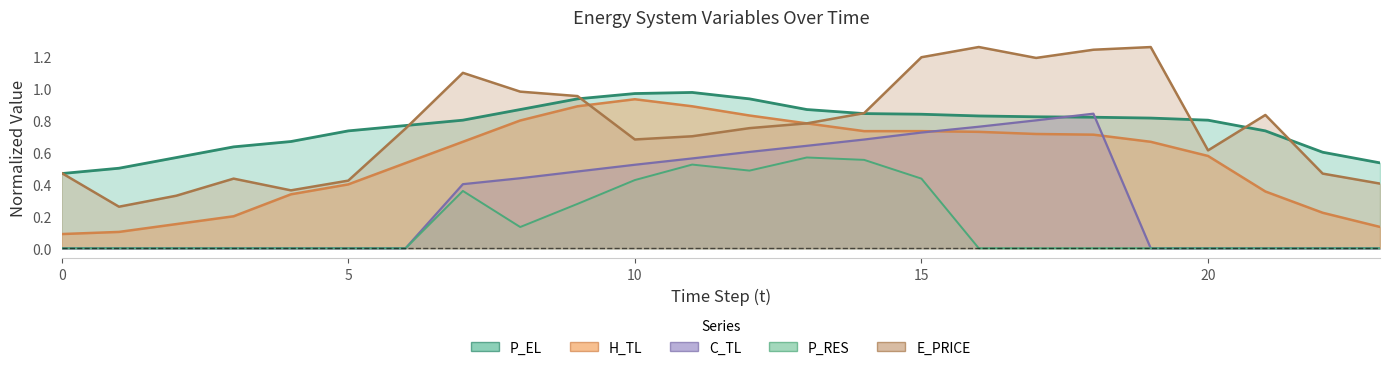

Does the chart have visible grid lines?

No